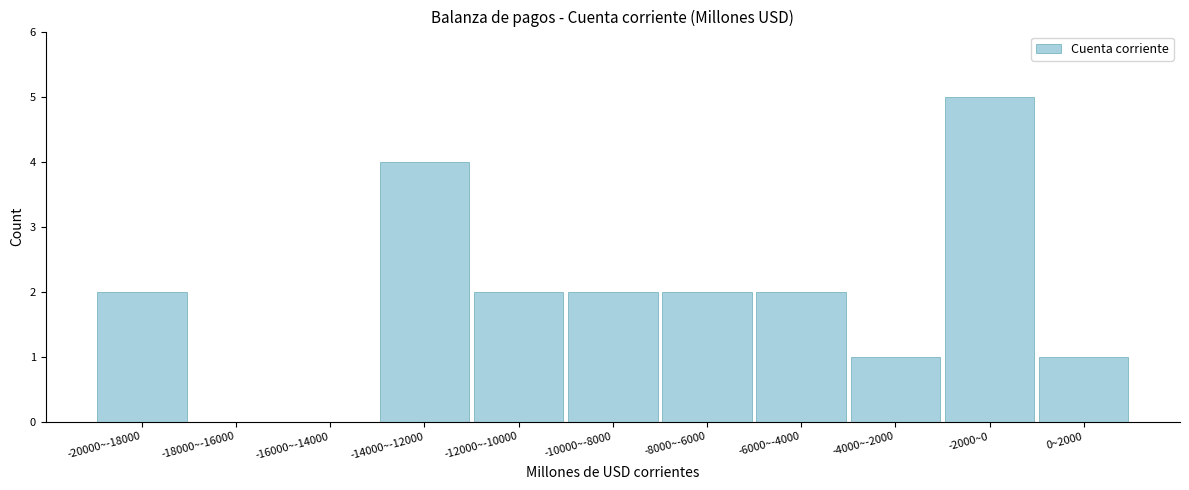

Reading left to right, transcribe all the data shown in this chart.

-20000~-18000=2	-18000~-16000=0	-16000~-14000=0	-14000~-12000=4	-12000~-10000=2	-10000~-8000=2	-8000~-6000=2	-6000~-4000=2	-4000~-2000=1	-2000~0=5	0~2000=1